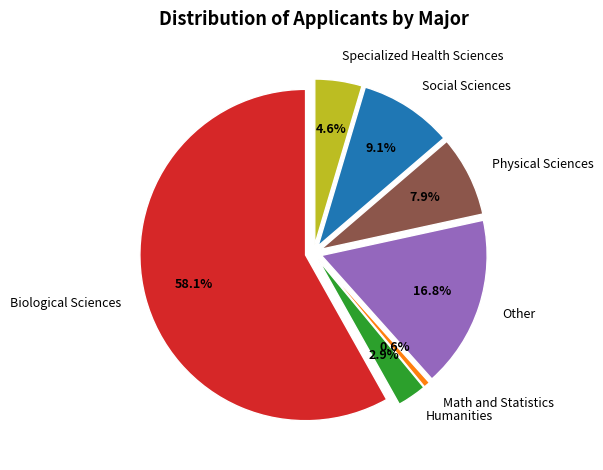

Which has a higher value, Specialized Health Sciences or Other?

Other